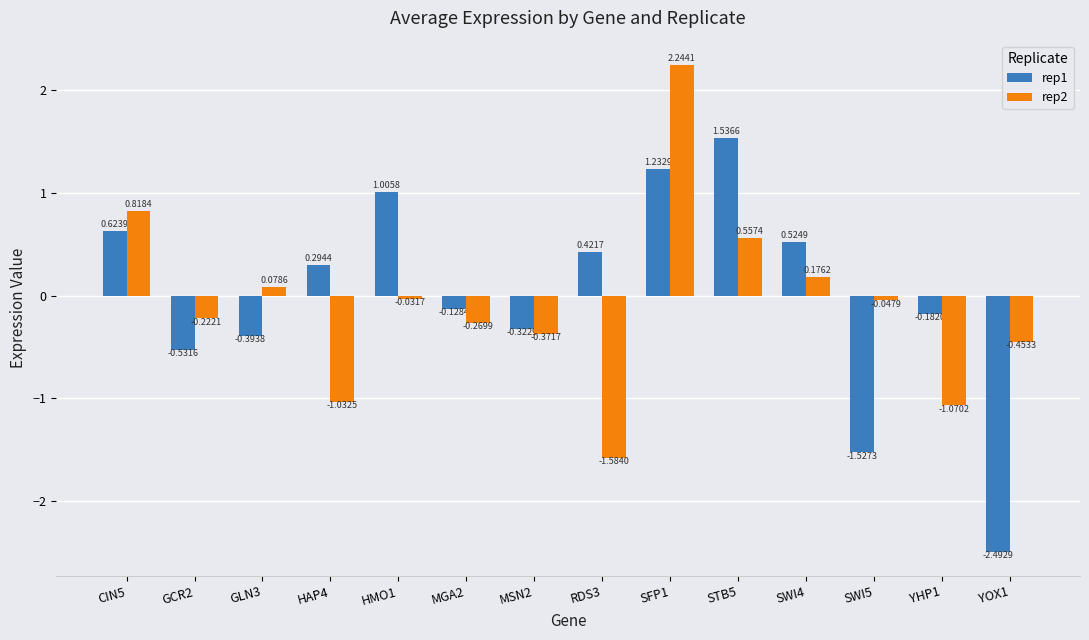

Which series changed the most between SWI4 and YHP1?

rep2